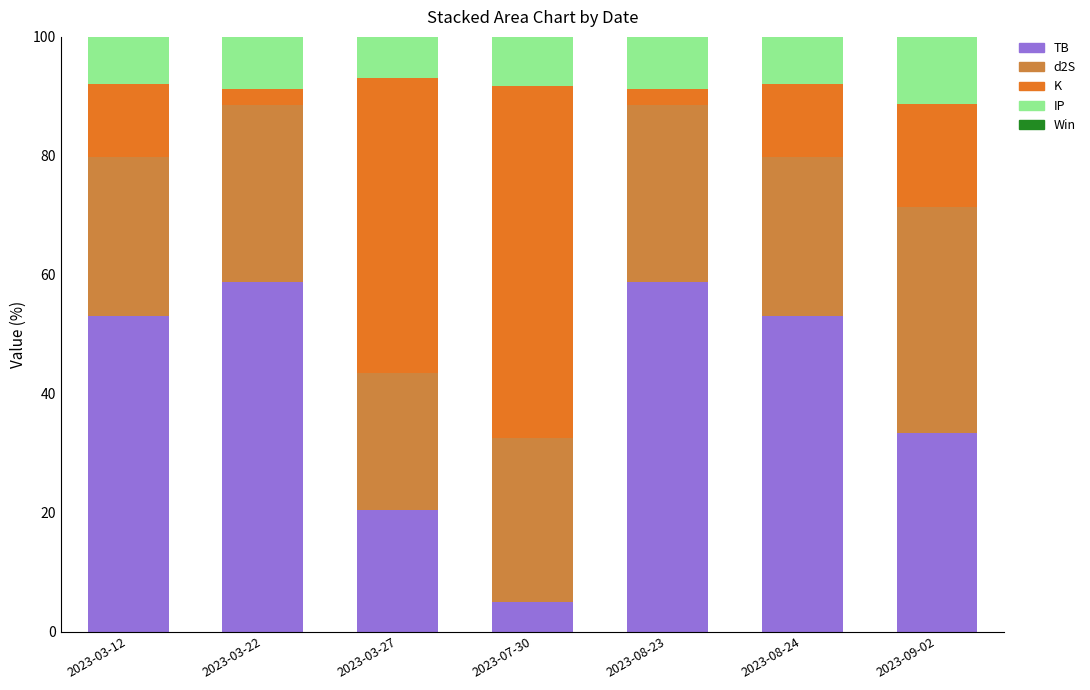

What is the minimum value for TB?

4.9